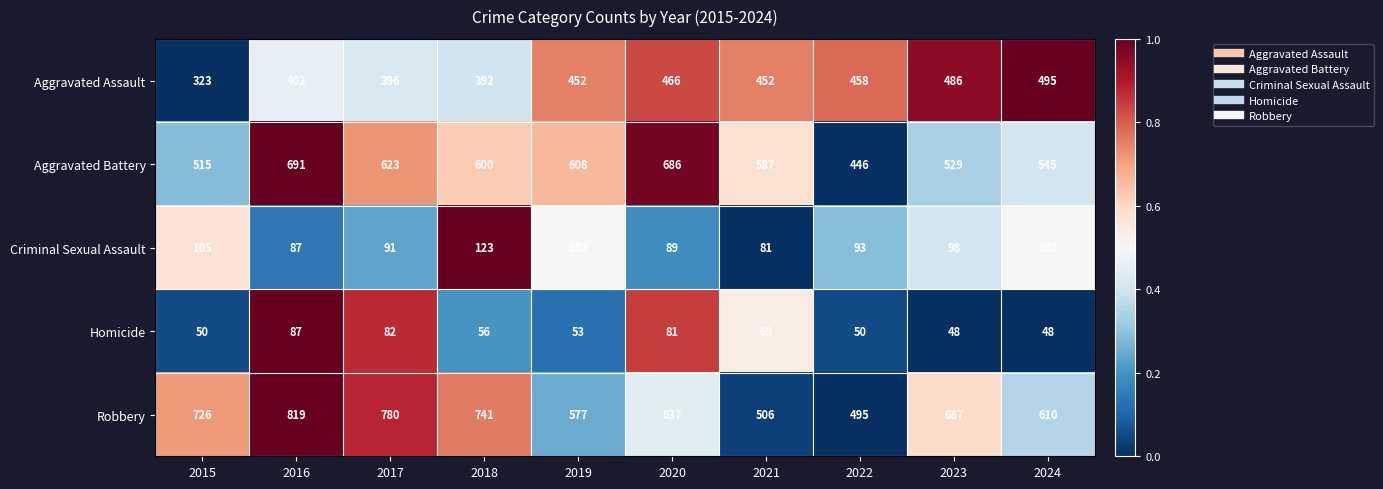

The value of Aggravated Assault at 2022 is 644. True or false?

False